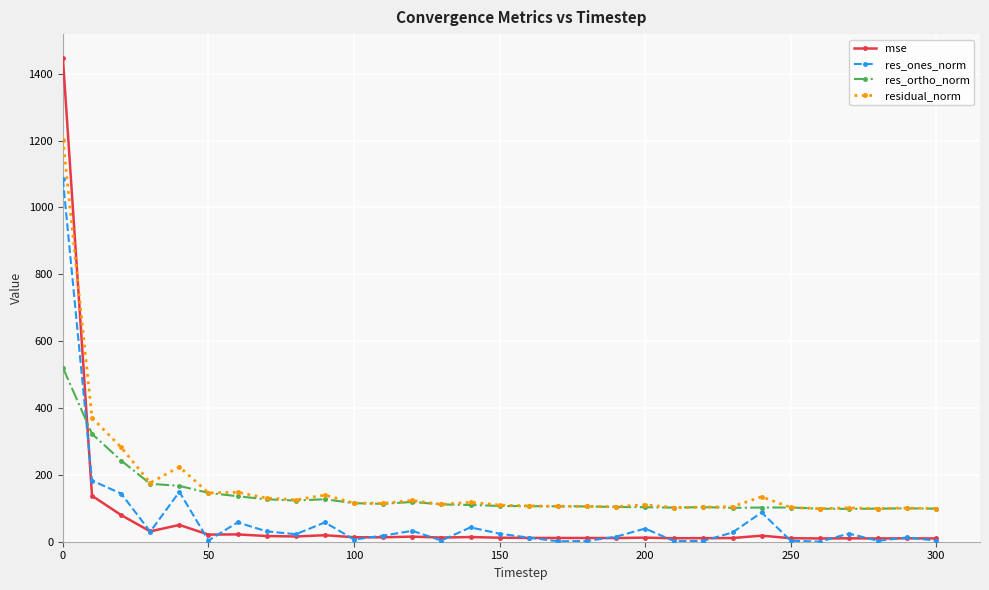

What is the value of the res_ortho_norm point at the 30th from the left?

99.9